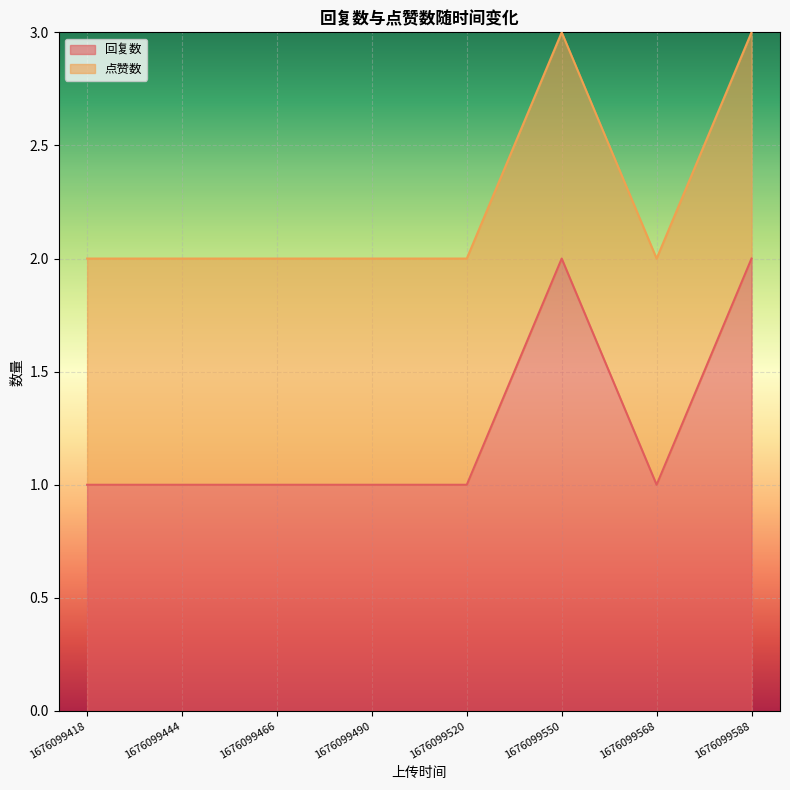

What is the sum of all values?

10